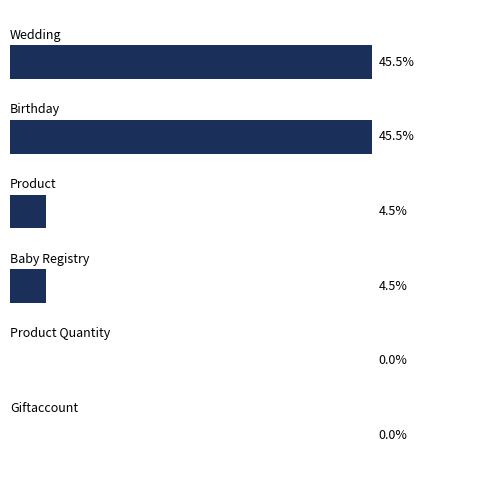

How many bars are there in total?

6